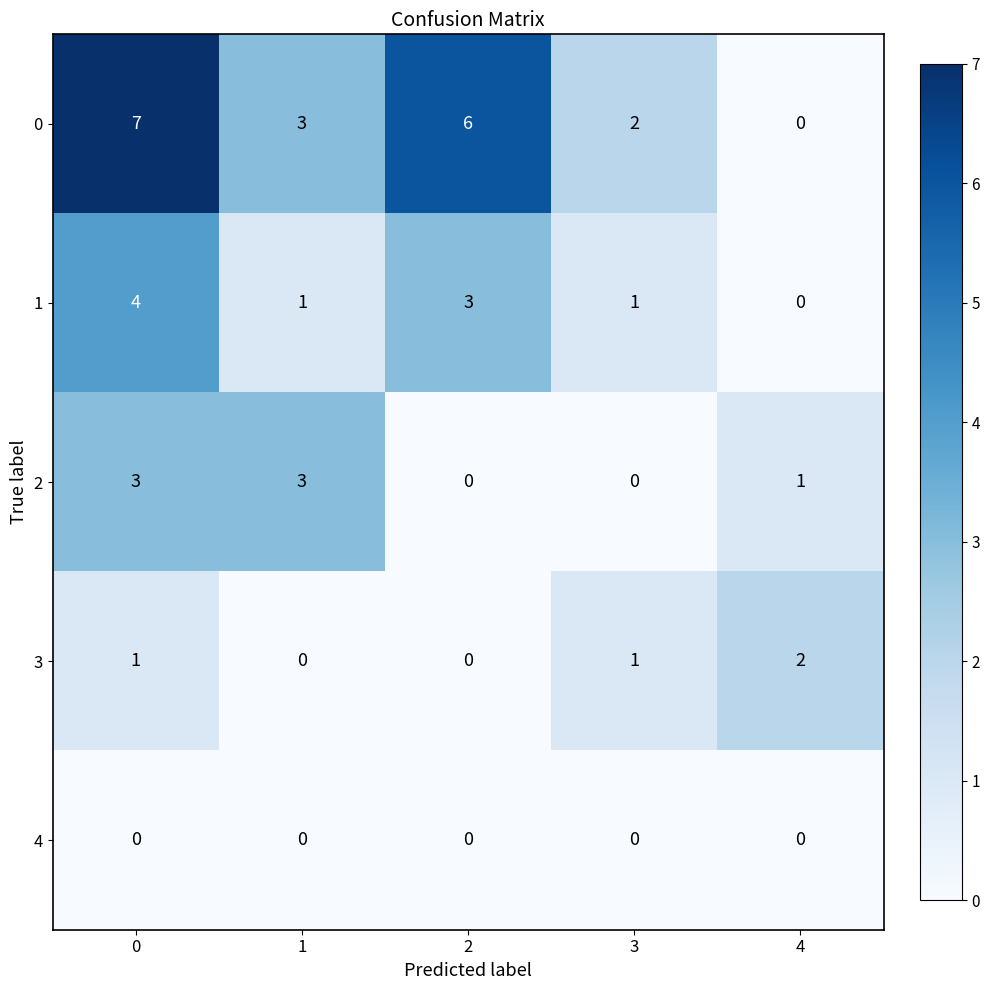

What is the difference between the maximum and minimum values in the 2 series?

3